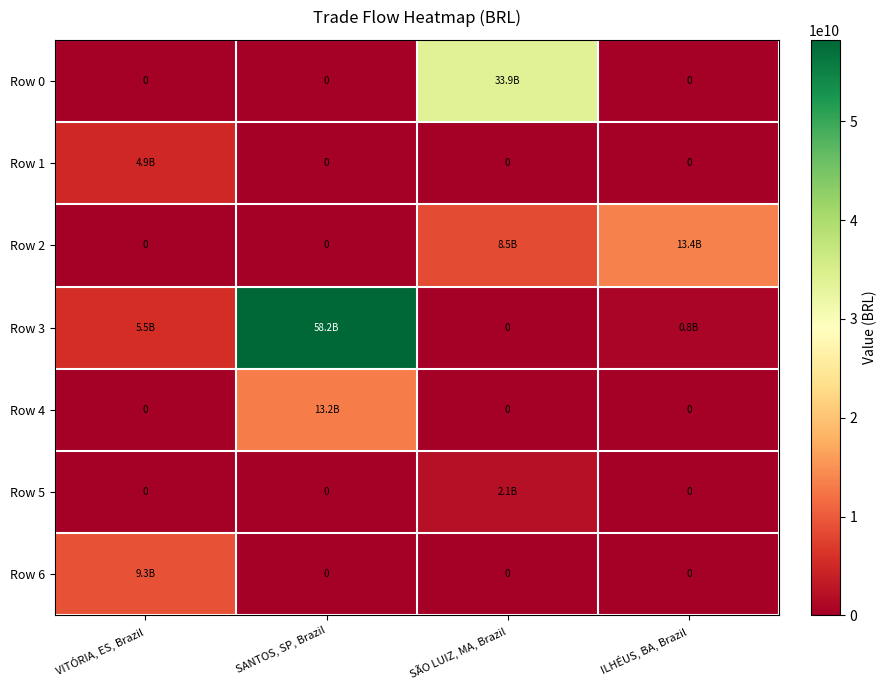

At how many categories does at least one series exceed 7501299597?

4